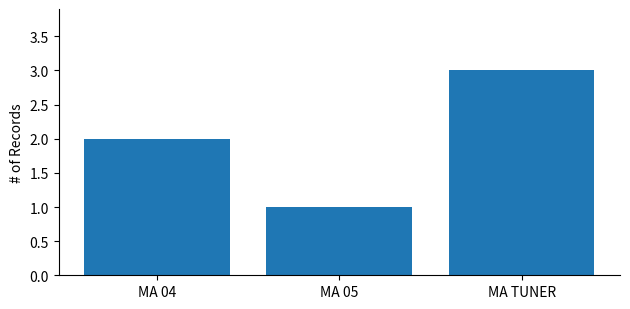

At which category does the chart reach its minimum across all series?

MA 05